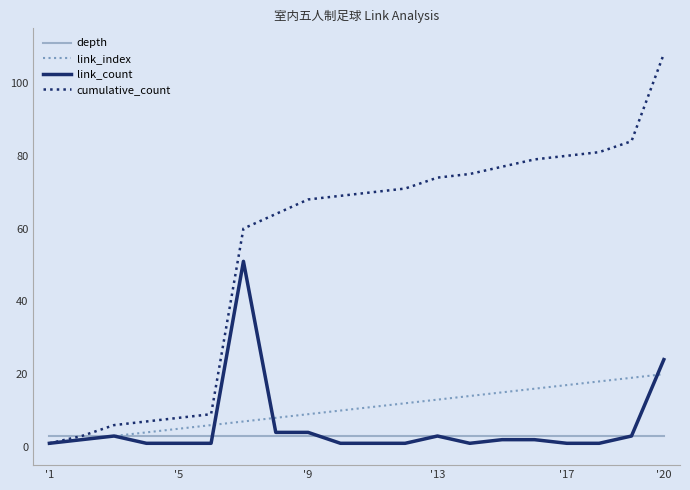

Reading left to right, transcribe all the data shown in this chart.

depth: 3	3	3	3	3	3	3	3	3	3	3	3	3	3	3	3	3	3	3	3
link_index: 1	2	3	4	5	6	7	8	9	10	11	12	13	14	15	16	17	18	19	20
link_count: 1	2	3	1	1	1	51	4	4	1	1	1	3	1	2	2	1	1	3	24
cumulative_count: 1	3	6	7	8	9	60	64	68	69	70	71	74	75	77	79	80	81	84	108